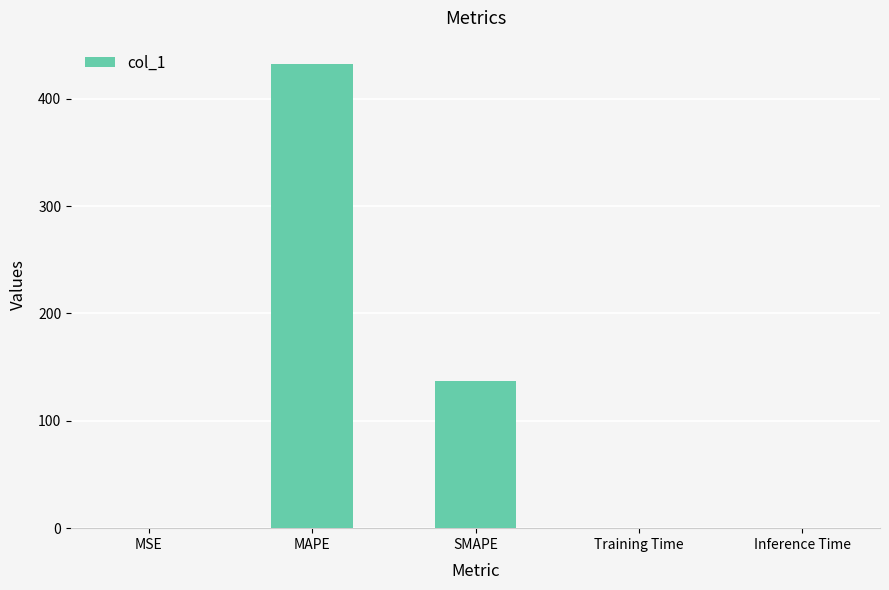

Approximately how many times larger is the value at SMAPE compared to MAPE?

0.3